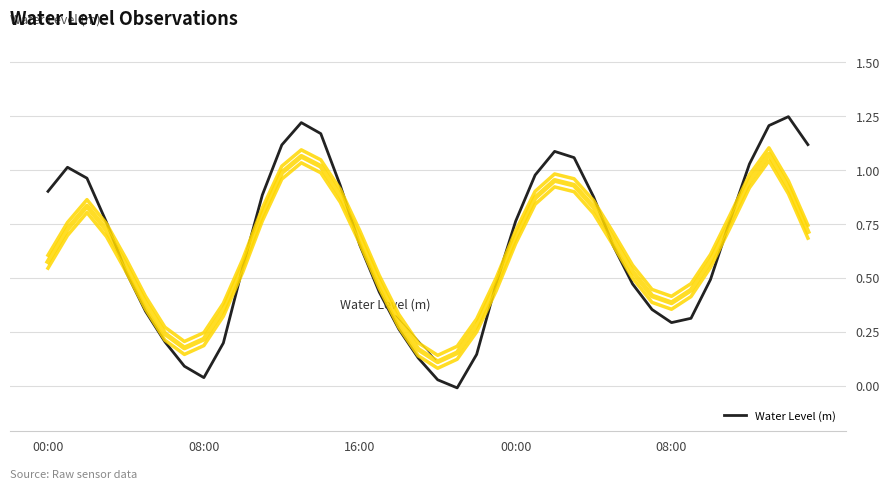

What is the greatest value displayed?

1.2